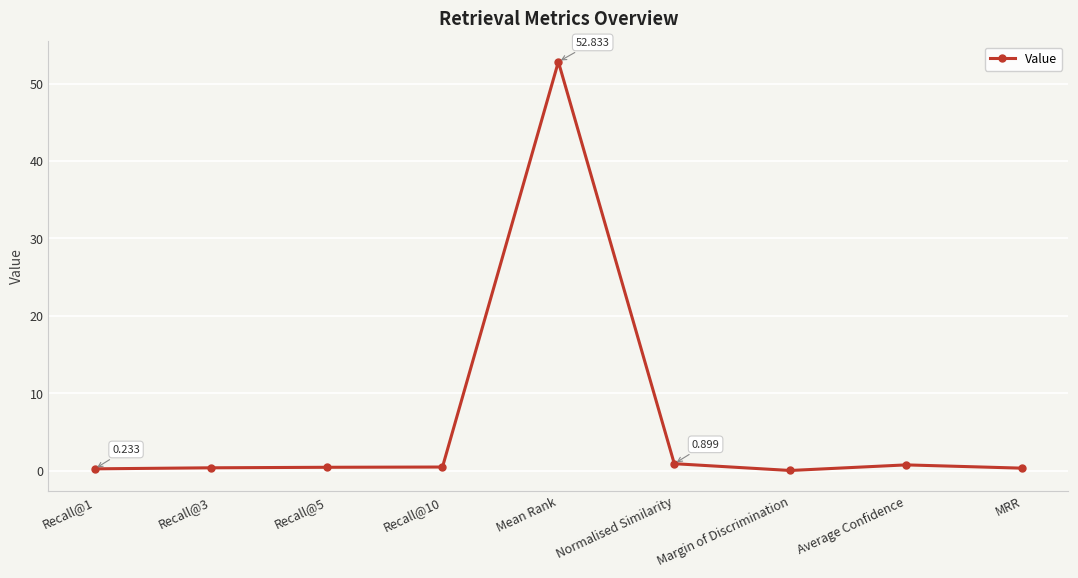

What is the label of the 2nd point from the right?

Average Confidence